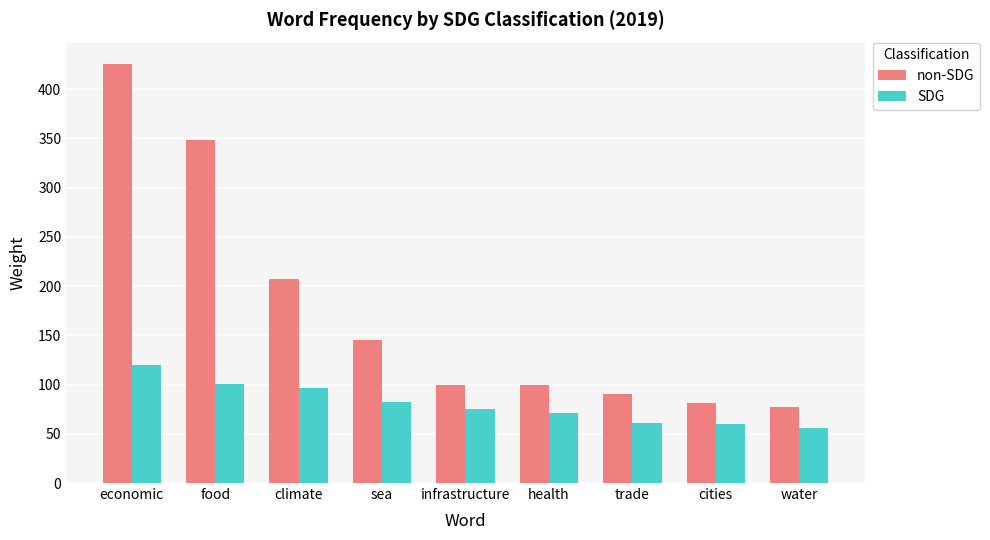

At which category is the sum across all series the highest?

economic